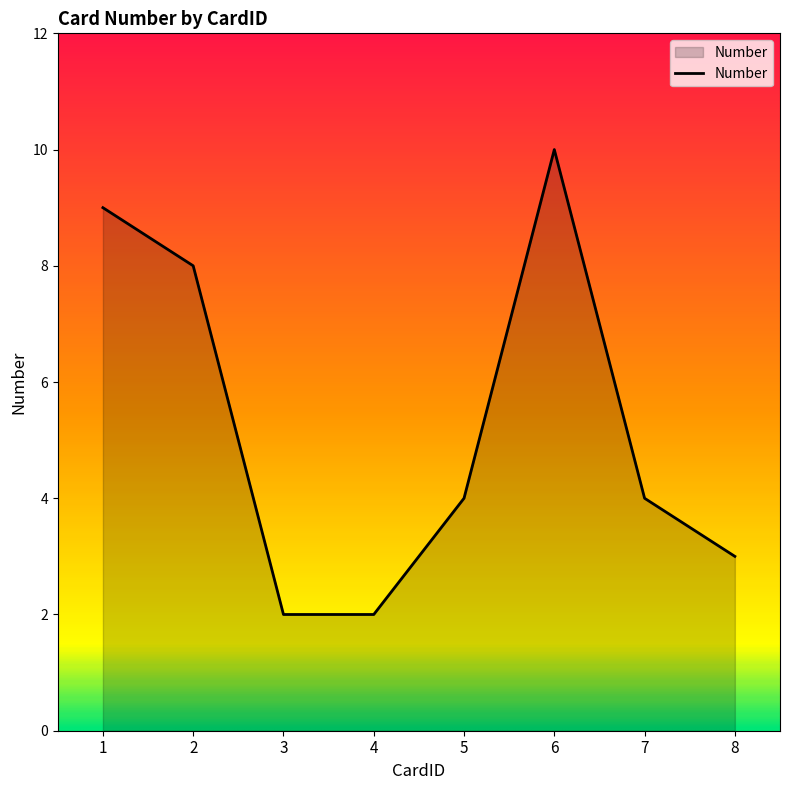

Approximately how many times larger is the value at 7 compared to 2?

0.5